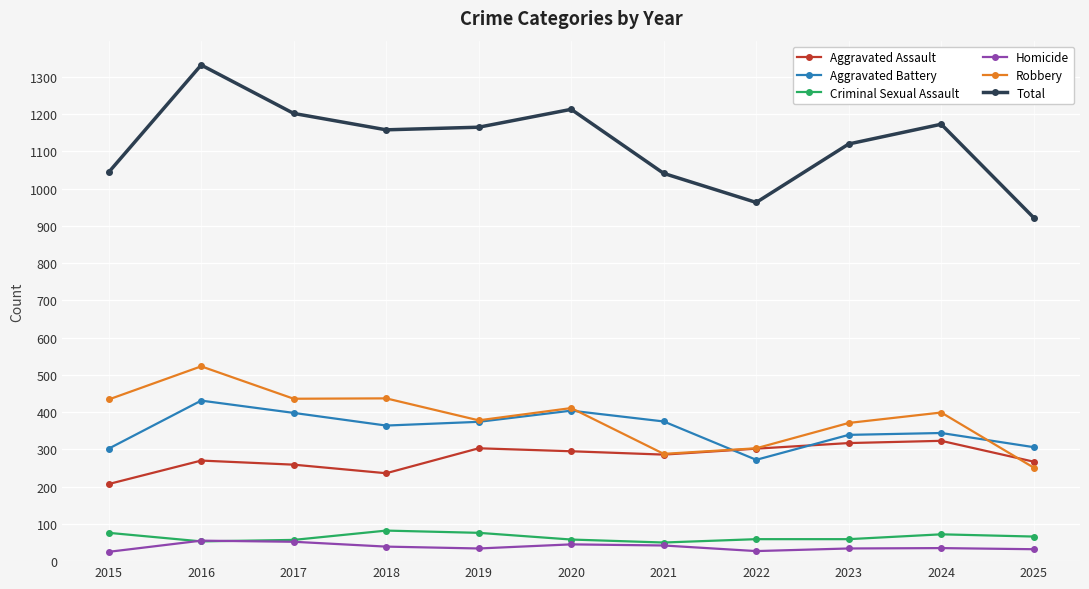

What is the difference between the second highest and second lowest values in the Homicide series?

25